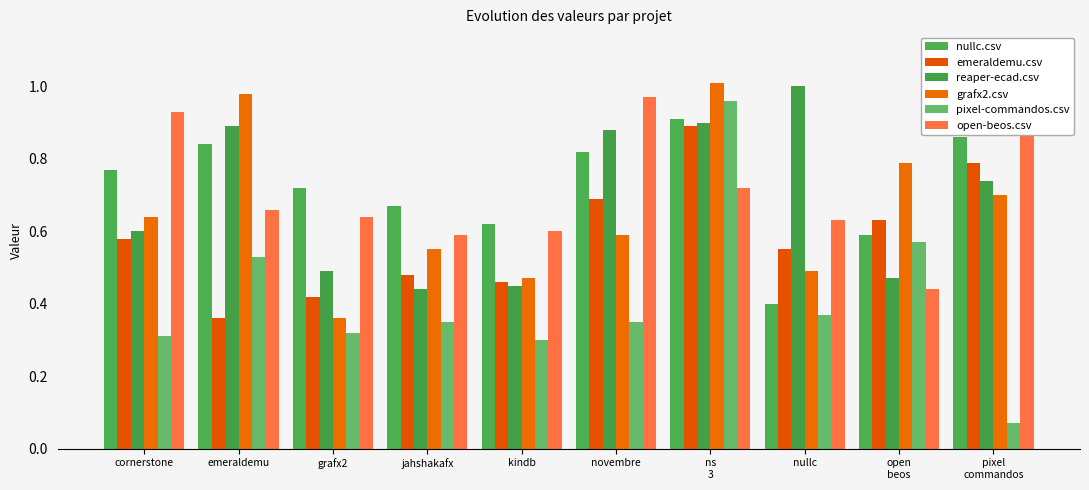

Is the value of open-beos.csv at nullc greater than the value of pixel-commandos.csv at ns
3?

No